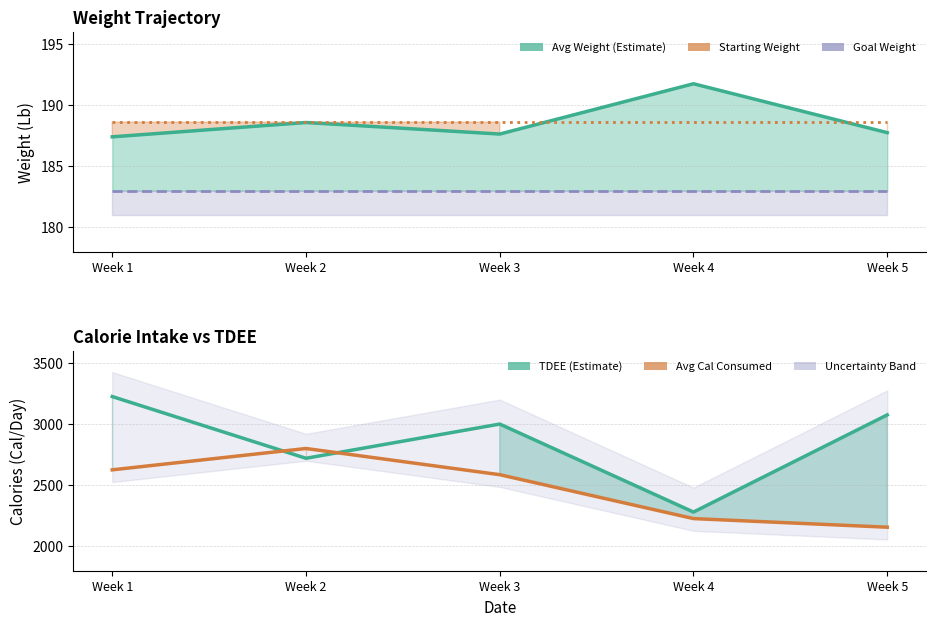

Which has a higher value, Week 5 or Week 1?

Week 5